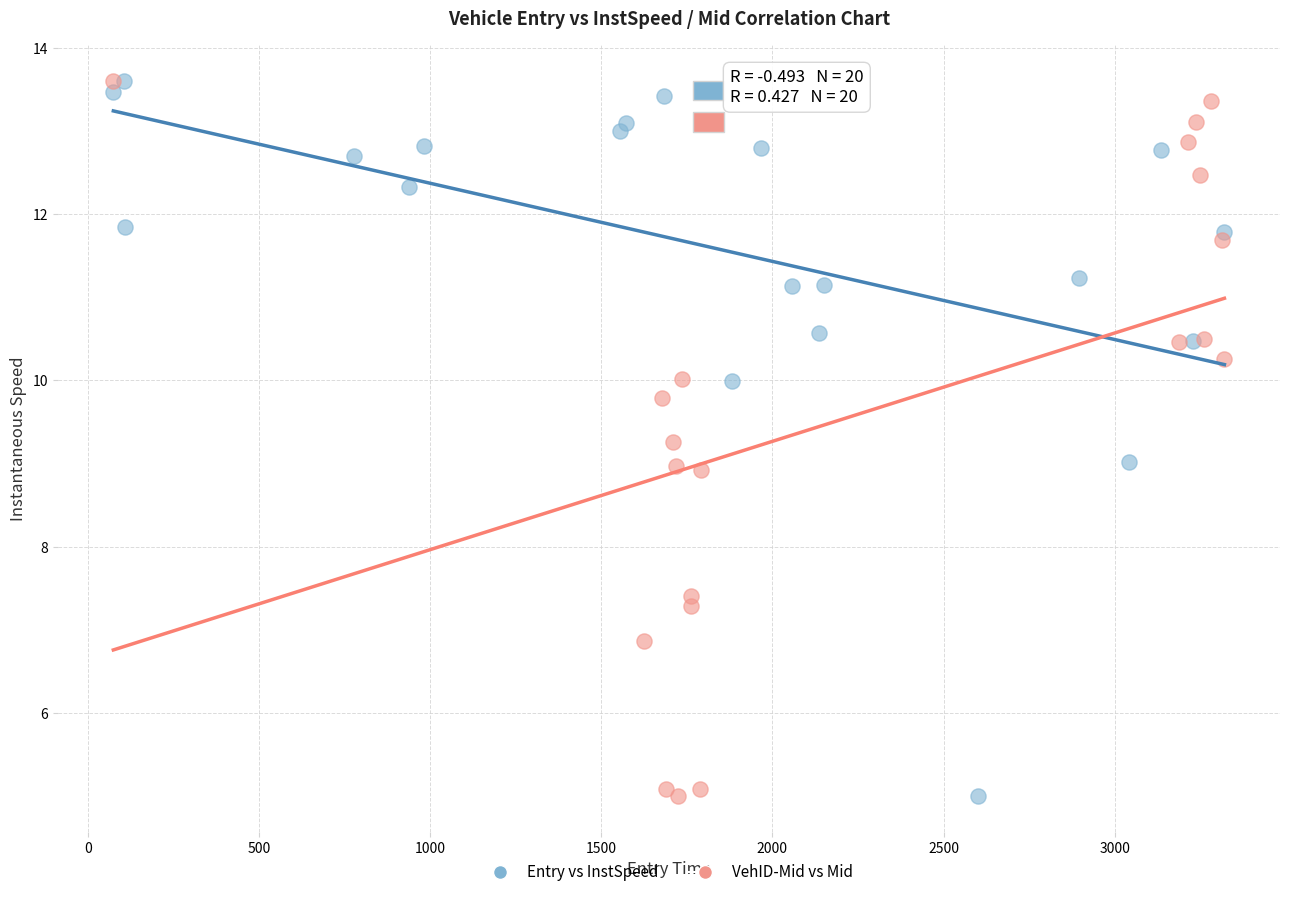

What are all the series names shown in the legend?

Entry vs InstSpeed, VehID-Mid vs Mid